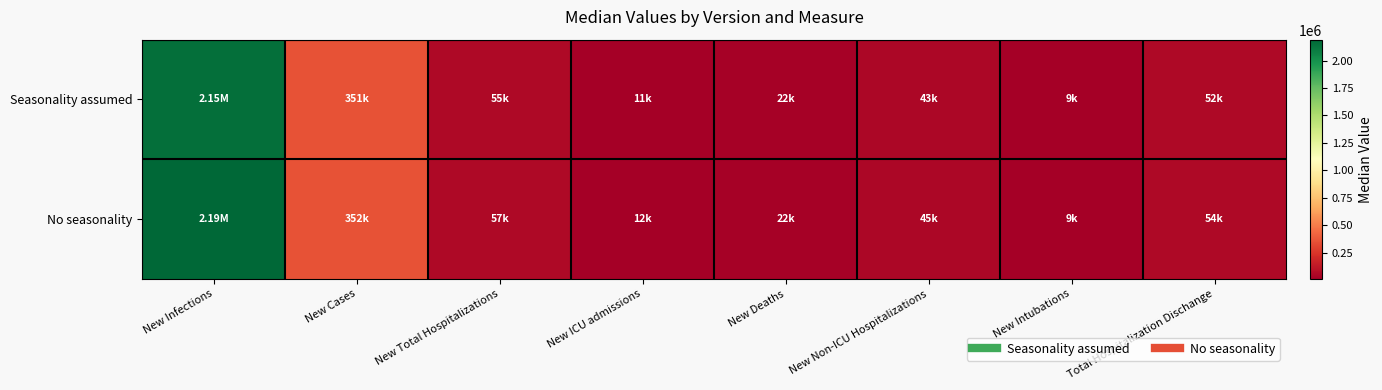

Rank the series at New Cases from highest to lowest value.

No seasonality, Seasonality assumed